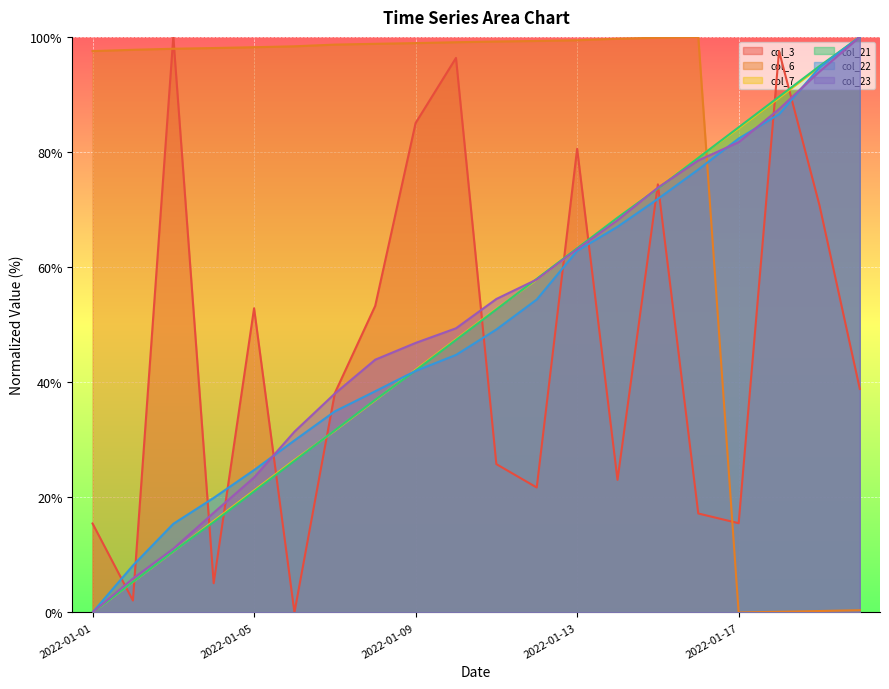

Read the col_21 value at 2022-01-12.

58.0